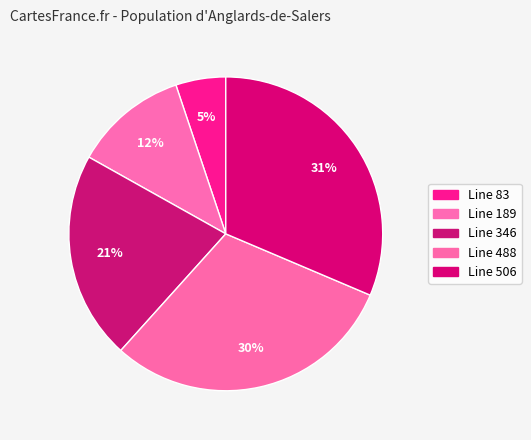

Does Line 83 represent more than half of the total?

No